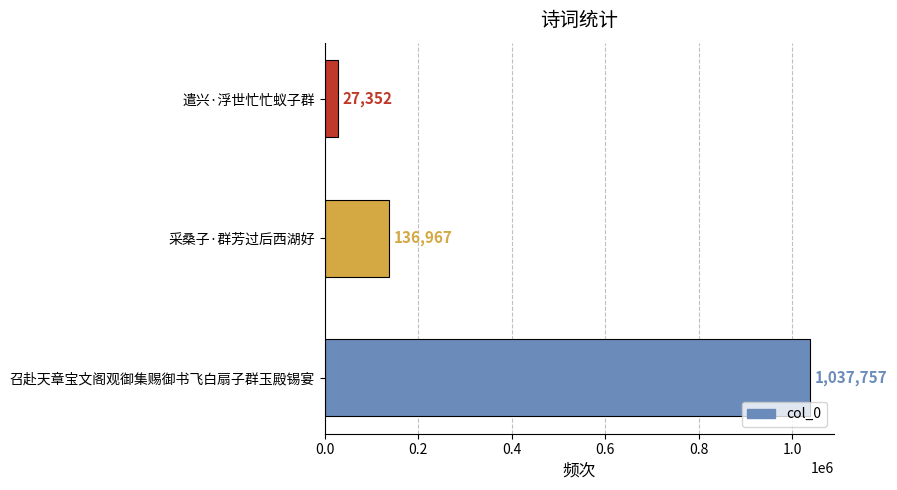

Are the bars horizontal?

Yes